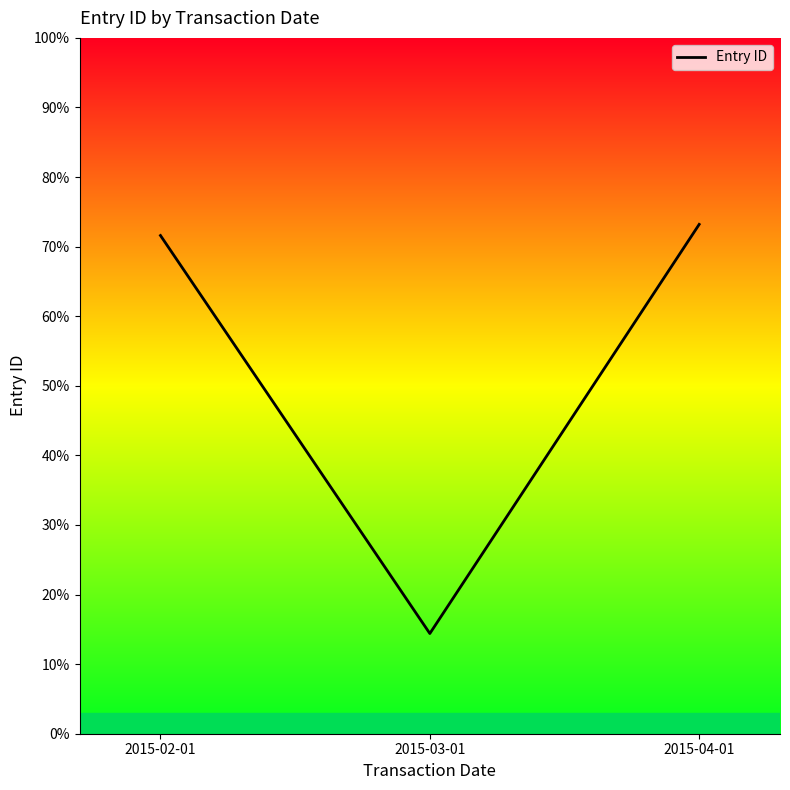

Reading left to right, extract all data points from this chart.

2015-02-01=71.6	2015-03-01=14.4	2015-04-01=73.2